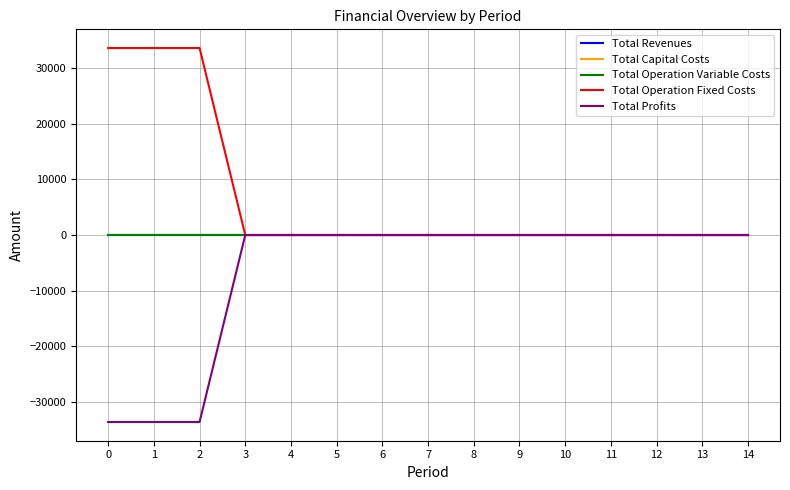

Does the chart have visible grid lines?

Yes